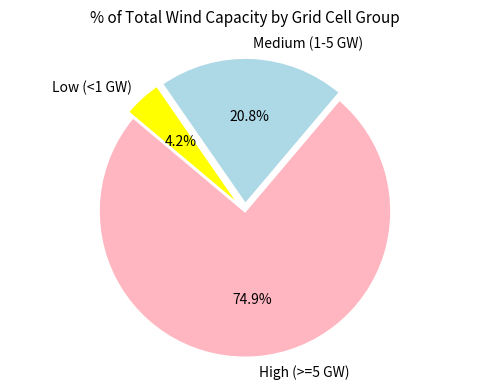

Rank the categories by value from lowest to highest.

Low (<1 GW), Medium (1-5 GW), High (>=5 GW)